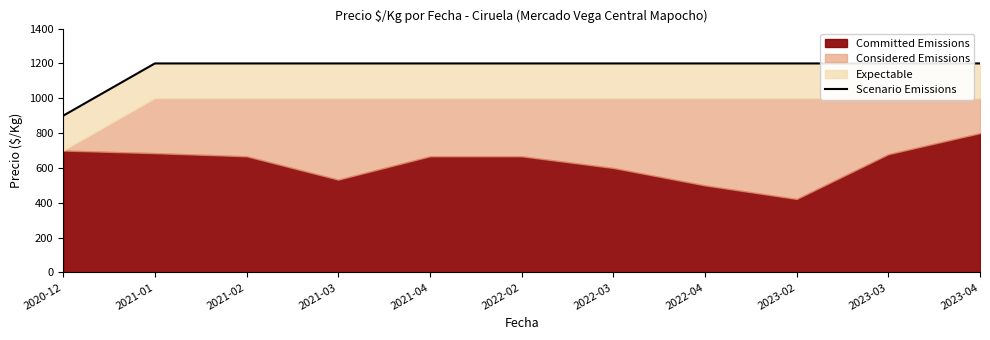

What is the label of the 10th point from the right?

2021-01